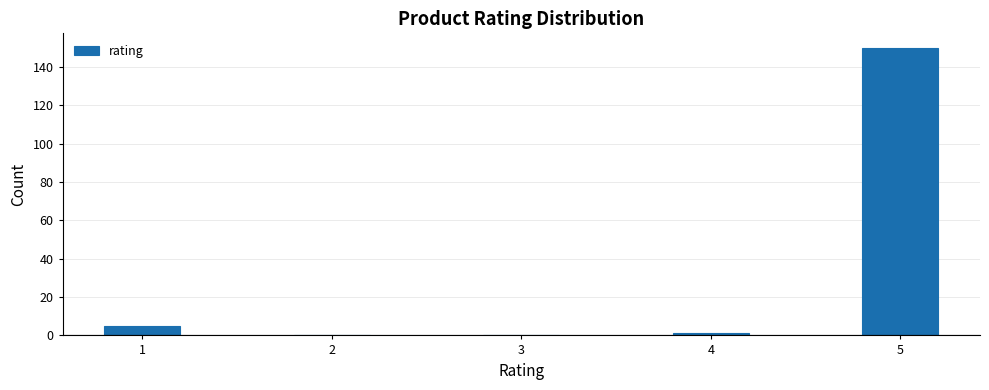

Reading left to right, what are all the values shown in this chart?

1=5	2=0	3=0	4=1	5=150